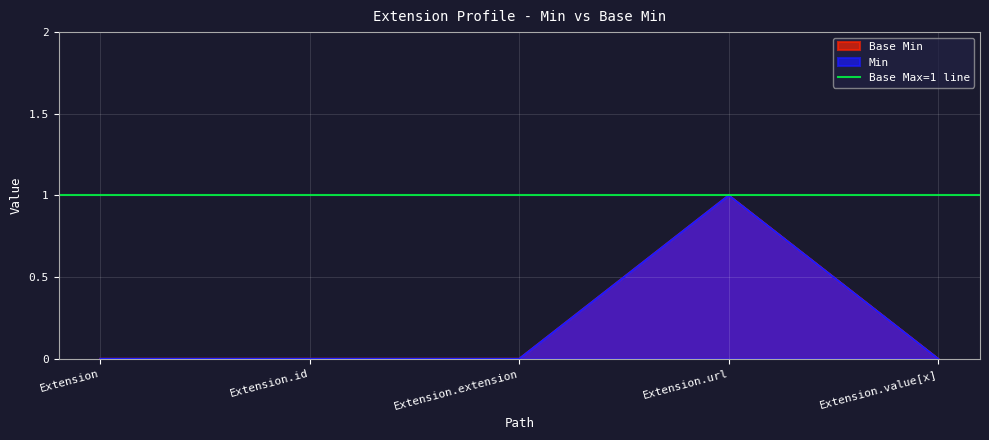

What position from the left is Extension.id?

2